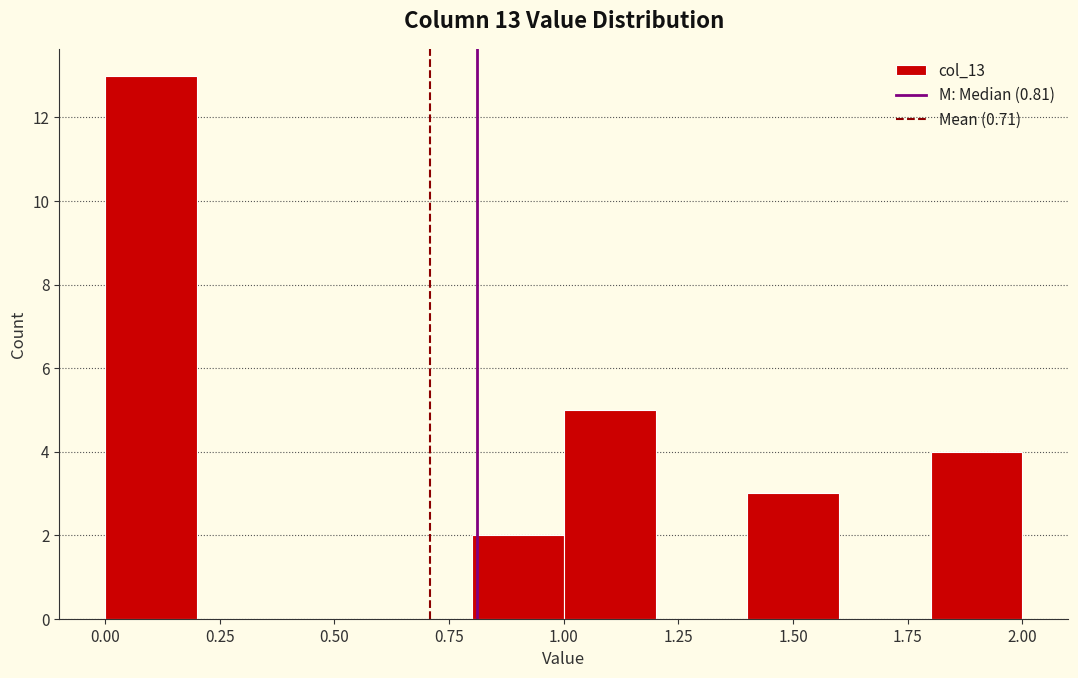

Which range on the x-axis has the tallest bar?

0.0 to 0.2